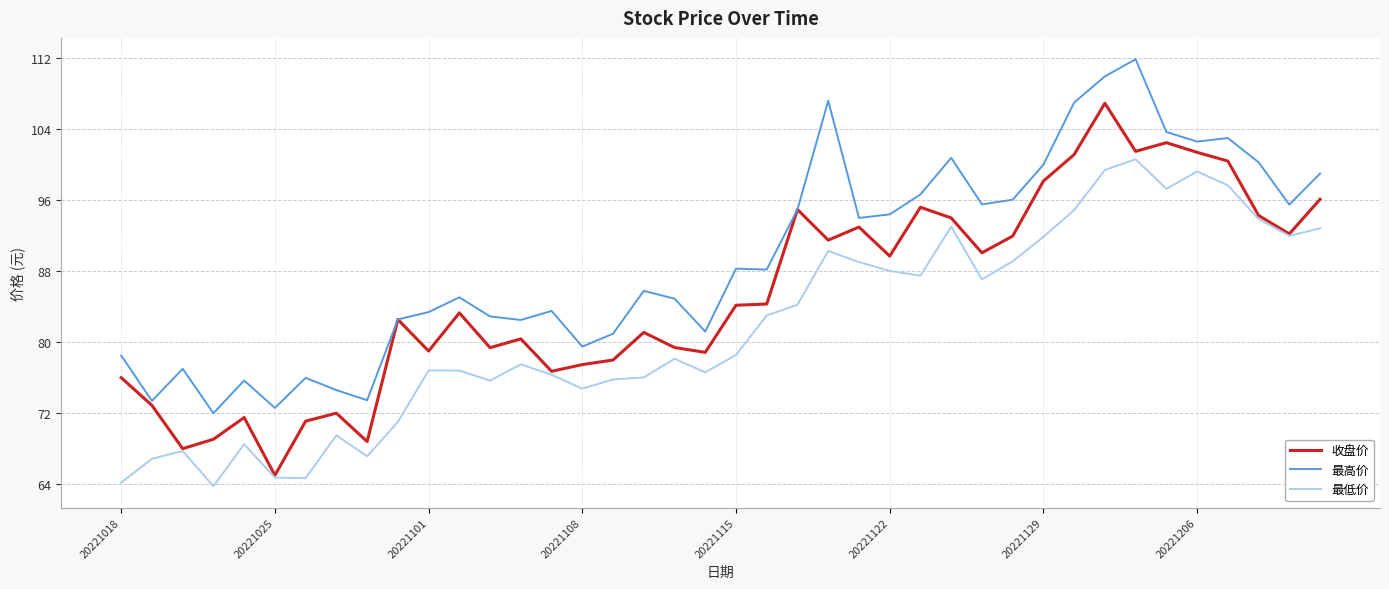

What is the average value of the 最低价 series?

81.6